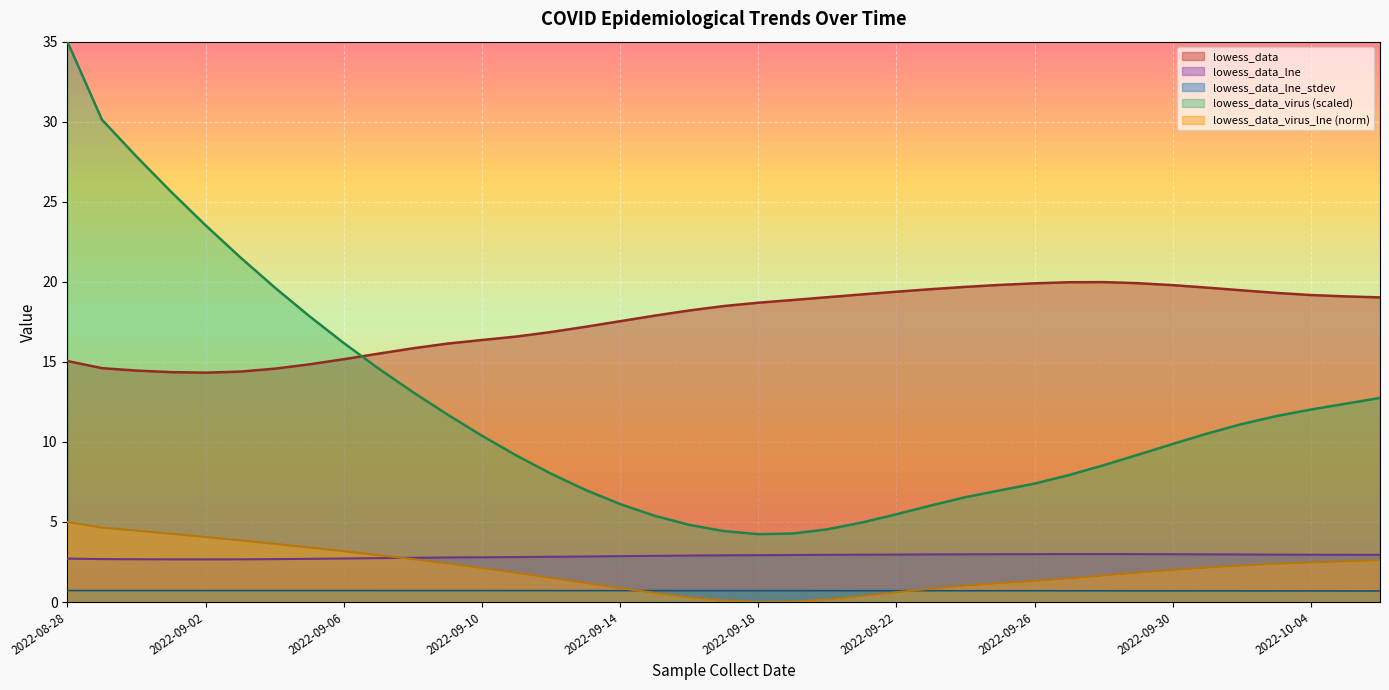

Reading right to left, what are all the values shown in this chart?

lowess_data: 19.0	19.1	19.2	19.3	19.5	19.6	19.8	19.9	20.0	20.0	19.9	19.8	19.7	19.5	19.4	19.2	19.0	18.9	18.7	18.5	18.2	17.9	17.5	17.2	16.9	16.6	16.4	16.1	15.8	15.5	15.2	14.8	14.6	14.4	14.3	14.4	14.5	14.6	15.1
lowess_data_lne: 2.9	2.9	3.0	3.0	3.0	3.0	3.0	3.0	3.0	3.0	3.0	3.0	3.0	3.0	3.0	3.0	2.9	2.9	2.9	2.9	2.9	2.9	2.9	2.8	2.8	2.8	2.8	2.8	2.8	2.7	2.7	2.7	2.7	2.7	2.7	2.7	2.7	2.7	2.7
lowess_data_lne_stdev: 0.7	0.7	0.7	0.7	0.7	0.7	0.7	0.7	0.7	0.7	0.7	0.7	0.7	0.7	0.7	0.7	0.7	0.7	0.7	0.7	0.7	0.7	0.7	0.7	0.7	0.7	0.7	0.7	0.7	0.7	0.7	0.7	0.7	0.7	0.7	0.7	0.7	0.7	0.7
lowess_data_virus: 12.7	12.4	12.0	11.6	11.1	10.5	9.9	9.2	8.5	7.9	7.4	7.0	6.5	6.0	5.5	5.0	4.5	4.3	4.2	4.4	4.8	5.4	6.1	7.0	8.0	9.1	10.4	11.7	13.1	14.6	16.2	17.9	19.6	21.5	23.5	25.6	27.8	30.1	35.0
lowess_data_virus_lne: 2.6	2.5	2.5	2.4	2.3	2.2	2.0	1.8	1.7	1.5	1.3	1.2	1.0	0.8	0.6	0.4	0.2	0.0	0.0	0.1	0.3	0.6	0.9	1.2	1.5	1.8	2.1	2.4	2.7	2.9	3.2	3.4	3.6	3.9	4.1	4.3	4.5	4.6	5.0